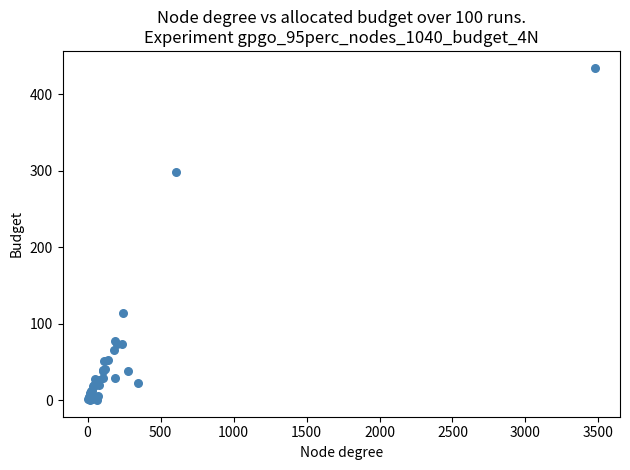

What Y value in the scatter plot is closest to 217?

298